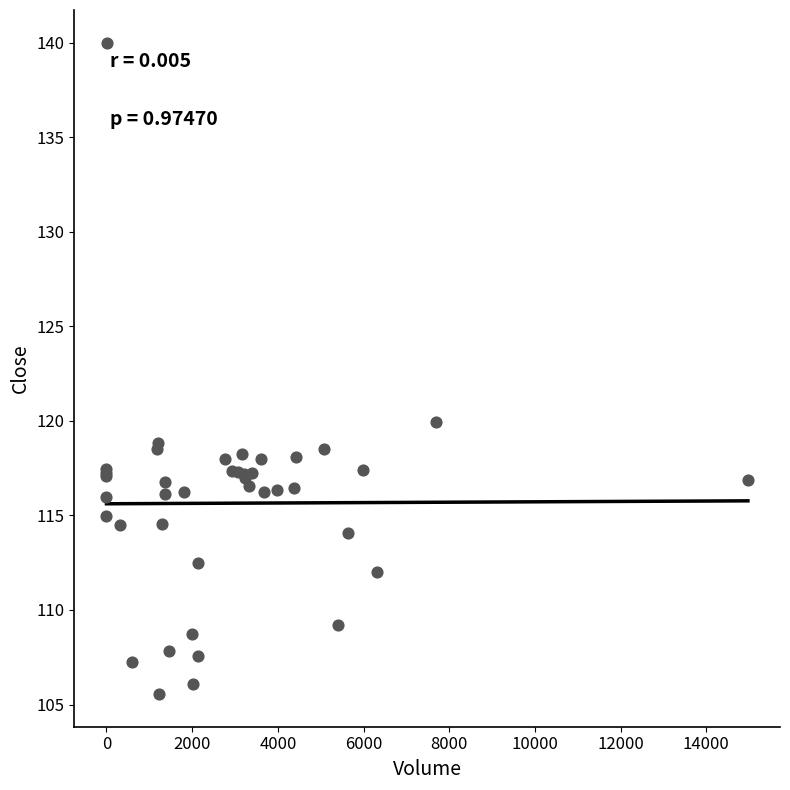

What Y value in the scatter plot is closest to 122?

119.9